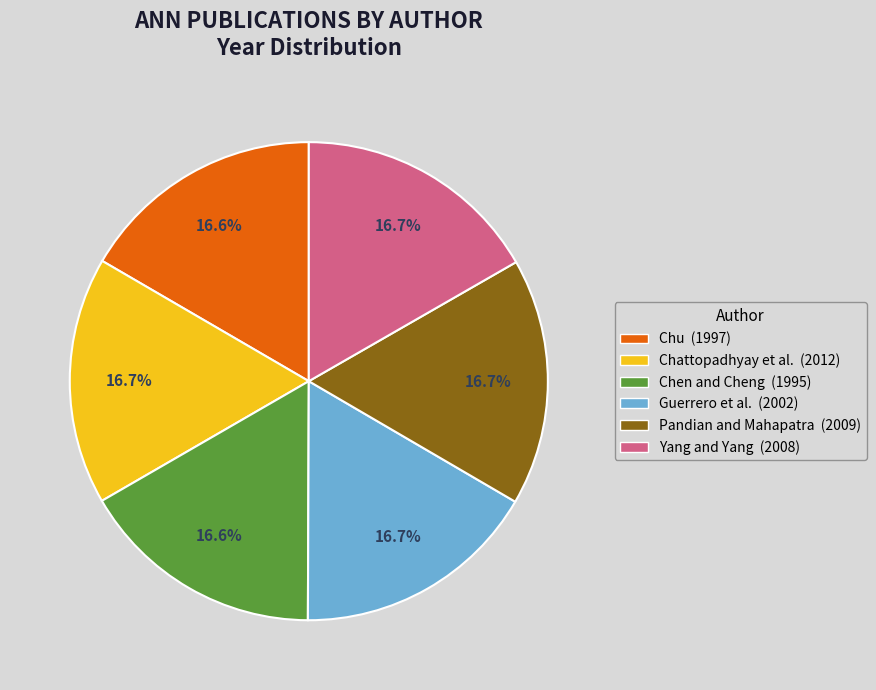

Approximately how many times larger is the value at Pandian and Mahapatra compared to Guerrero et al.?

1.0